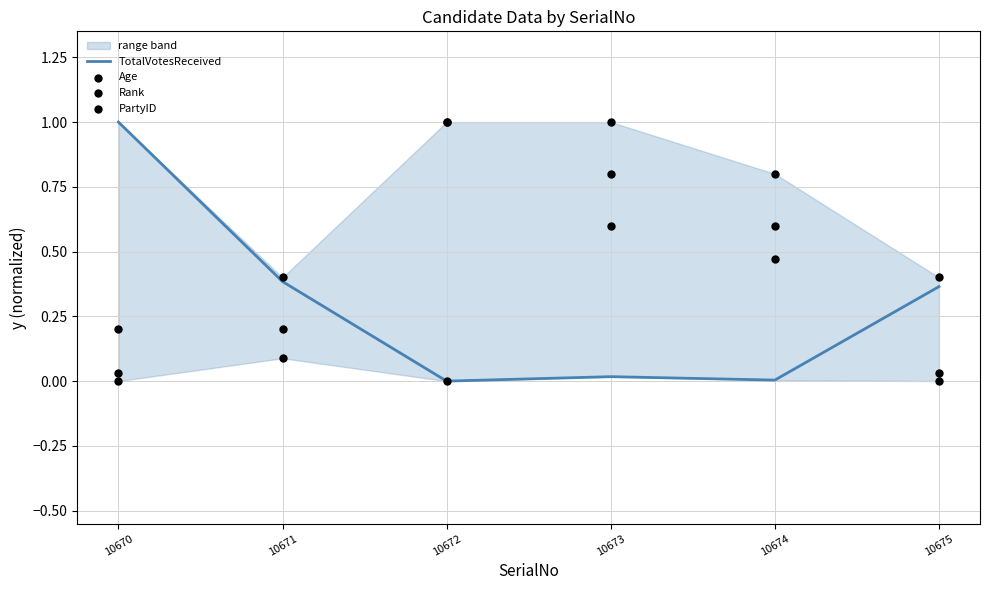

Which series has the largest Y range (max minus min)?

TotalVotesReceived